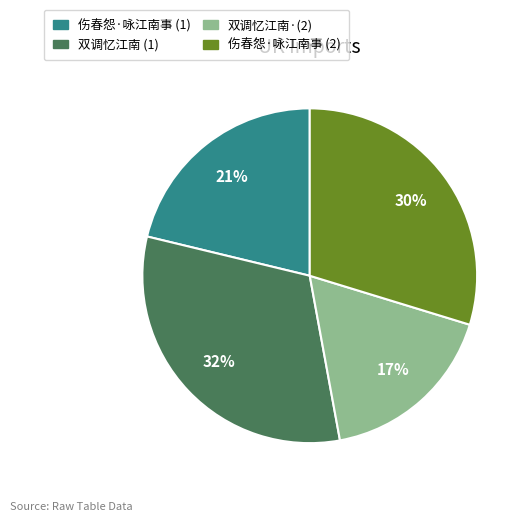

Does any single category account for the majority?

No